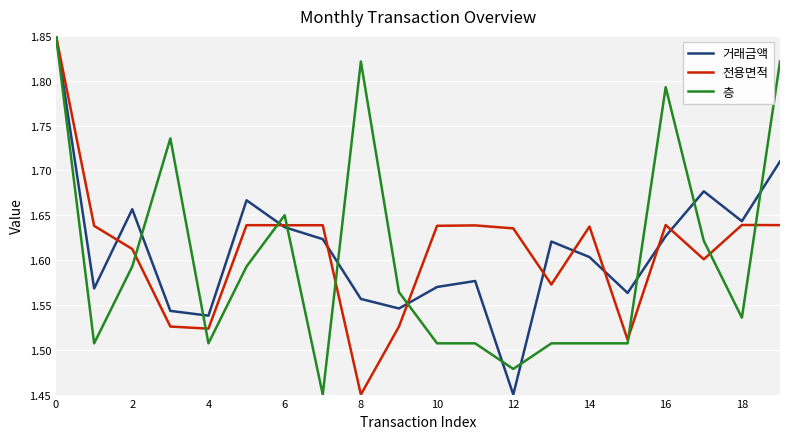

What is the smallest value displayed?

1.4